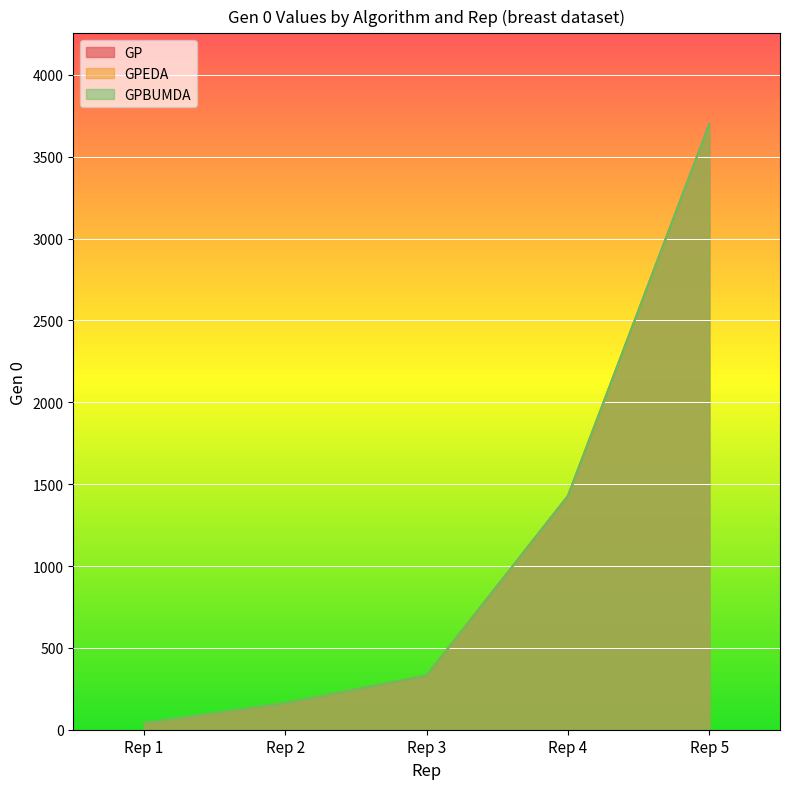

What is the total value across all series at Rep 5?

11097